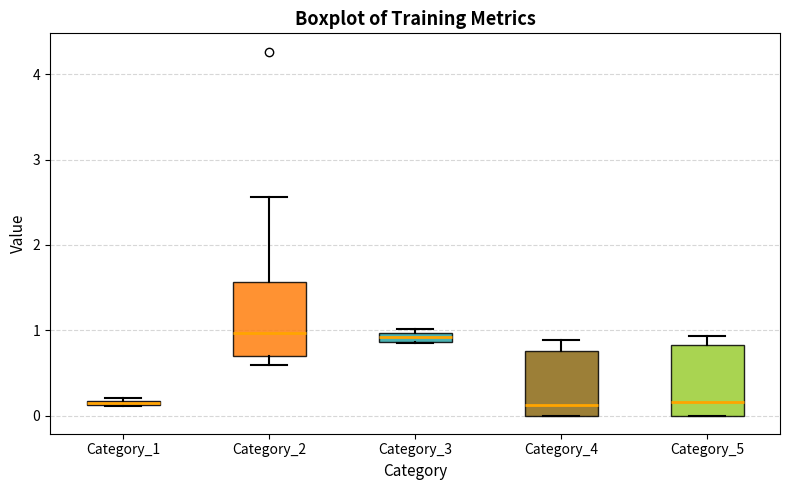

Where is the lower edge of the box for Category_5 on the y-axis? The values are not printed on the chart, so give them approximately, as read against the axis.

0.0